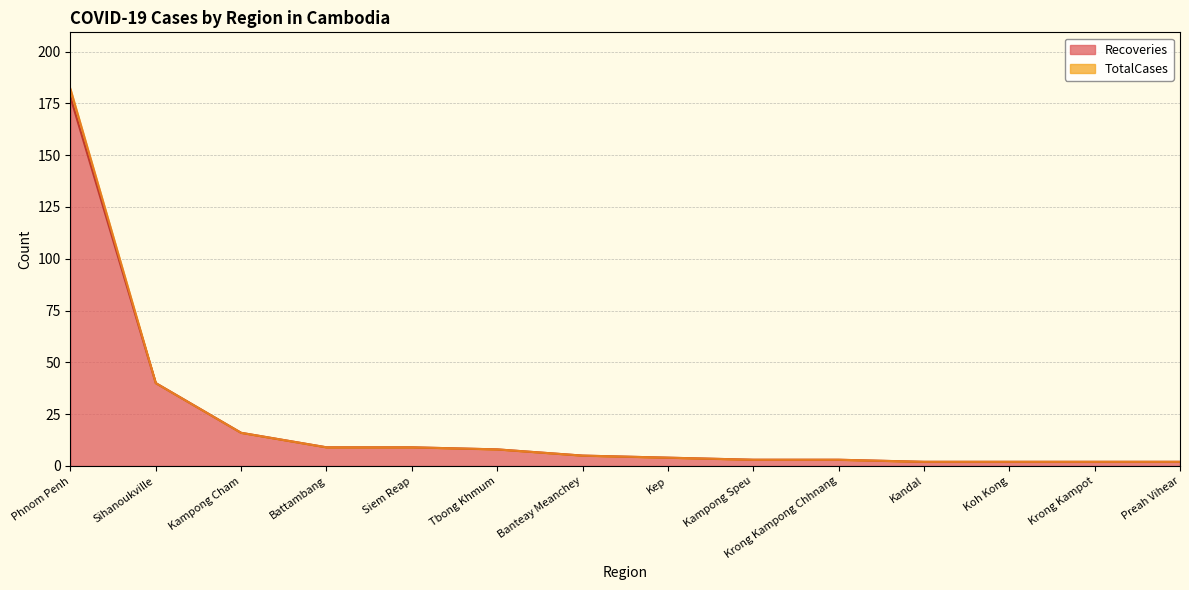

What is the sum of the TotalCases values at Siem Reap and Kandal?

11